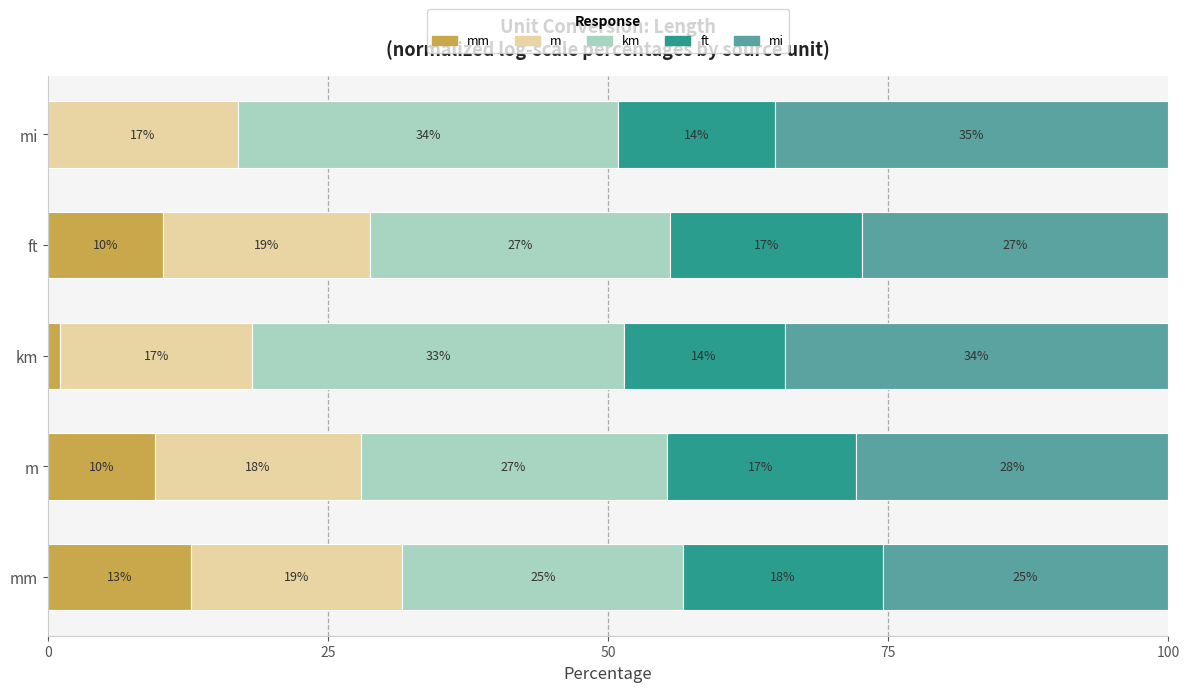

What are all the series names shown in the legend?

mm, m, km, ft, mi